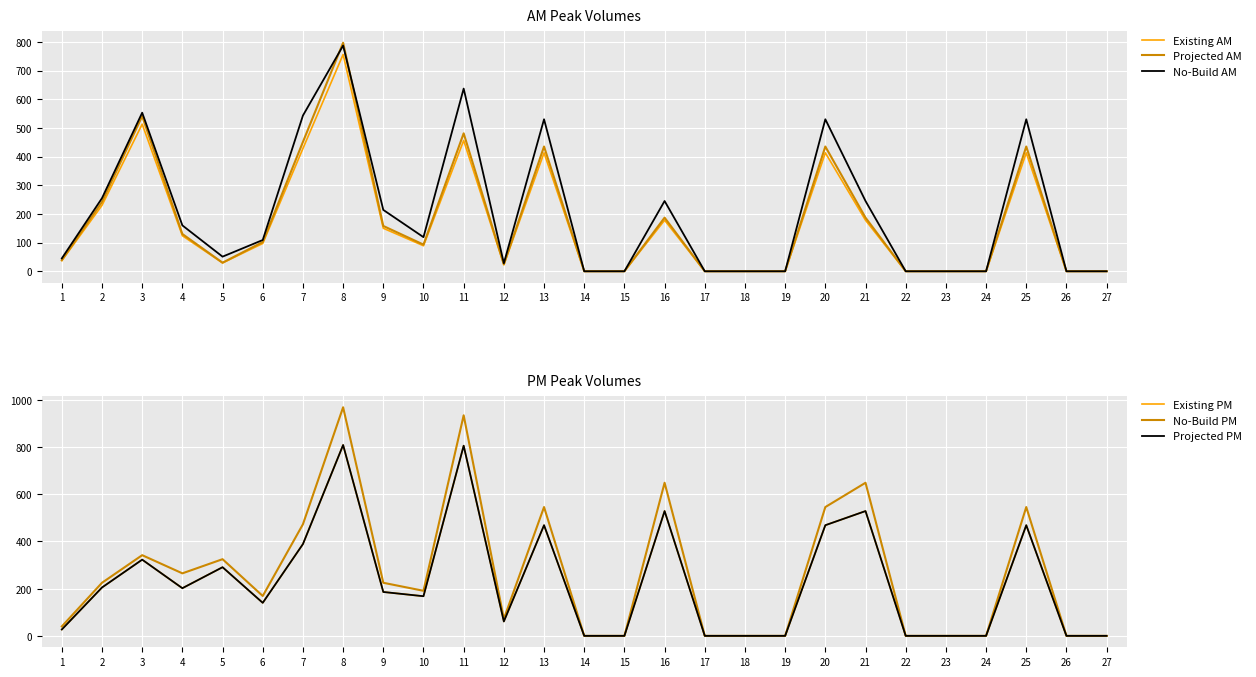

Reading left to right, extract all data points from this chart.

Existing AM: 37	230	513	124	29	97	428	756	150	89	456	23	413	0	0	178	0	0	0	413	178	0	0	0	413	0	0
Projected AM: 39	242	541	130	30	102	451	797	158	93	481	24	435	0	0	187	0	0	0	435	187	0	0	0	435	0	0
No-Build AM: 45	255	553	160	51	109	543	787	214	119	637	28	530	0	0	245	0	0	0	530	245	0	0	0	530	0	0
Existing PM: 27	205	323	202	291	140	389	809	186	168	806	61	469	0	0	529	0	0	0	469	529	0	0	0	469	0	0
No-Build PM: 40	225	342	265	325	169	473	969	225	191	935	72	546	0	0	649	0	0	0	546	649	0	0	0	546	0	0
Projected PM: 27	205	323	202	291	140	389	809	186	168	806	61	469	0	0	529	0	0	0	469	529	0	0	0	469	0	0